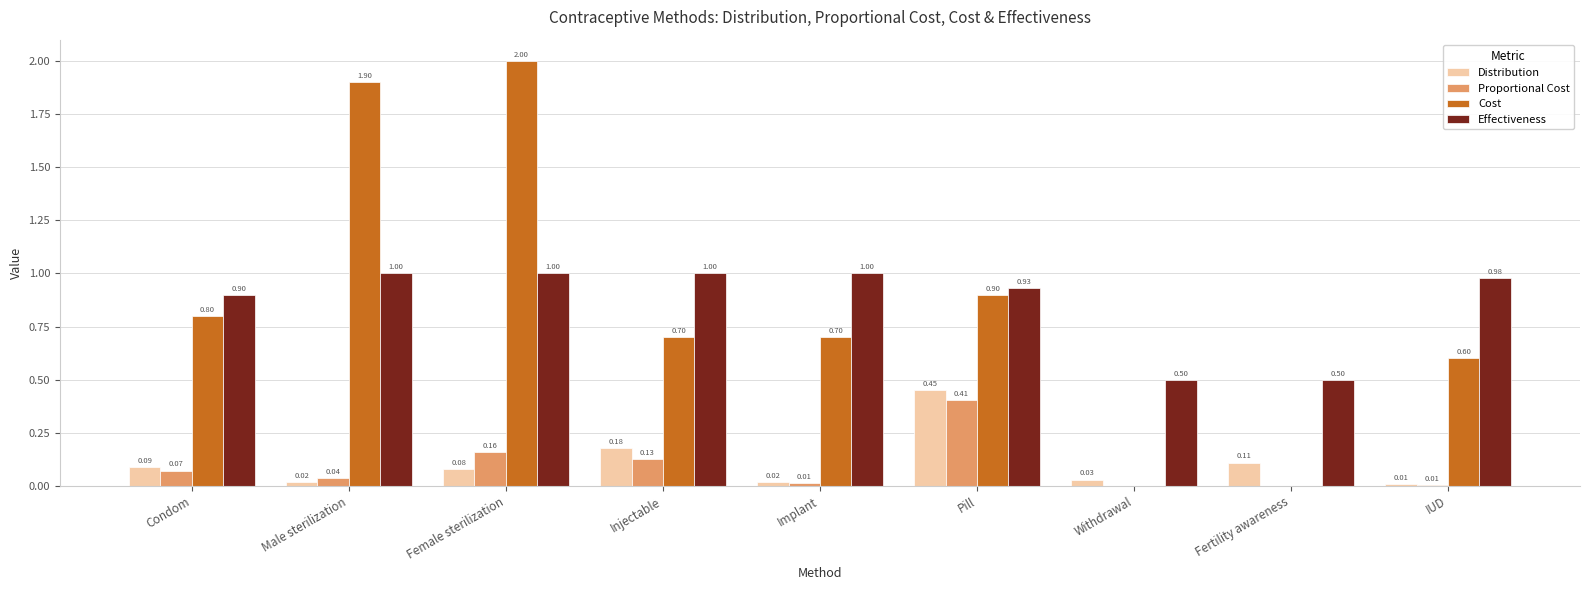

Which series changed the most between Male sterilization and Pill?

Cost